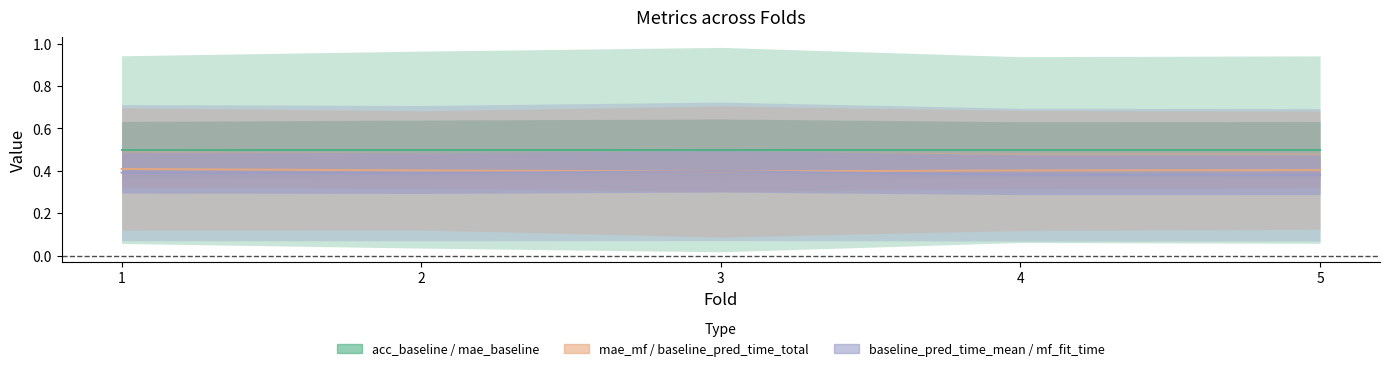

How many lines are shown in the chart?

3